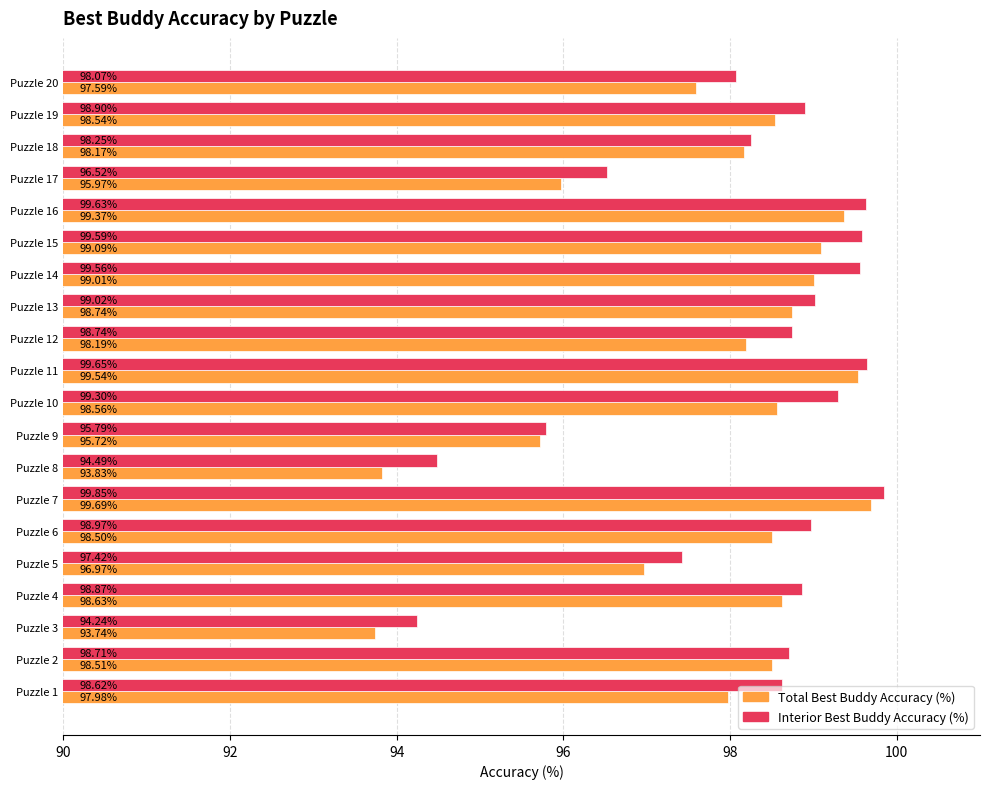

List the labels in order of Interior Best Buddy Accuracy (%) value, largest first.

Puzzle 7, Puzzle 11, Puzzle 16, Puzzle 15, Puzzle 14, Puzzle 10, Puzzle 13, Puzzle 6, Puzzle 19, Puzzle 4, Puzzle 12, Puzzle 2, Puzzle 1, Puzzle 18, Puzzle 20, Puzzle 5, Puzzle 17, Puzzle 9, Puzzle 8, Puzzle 3